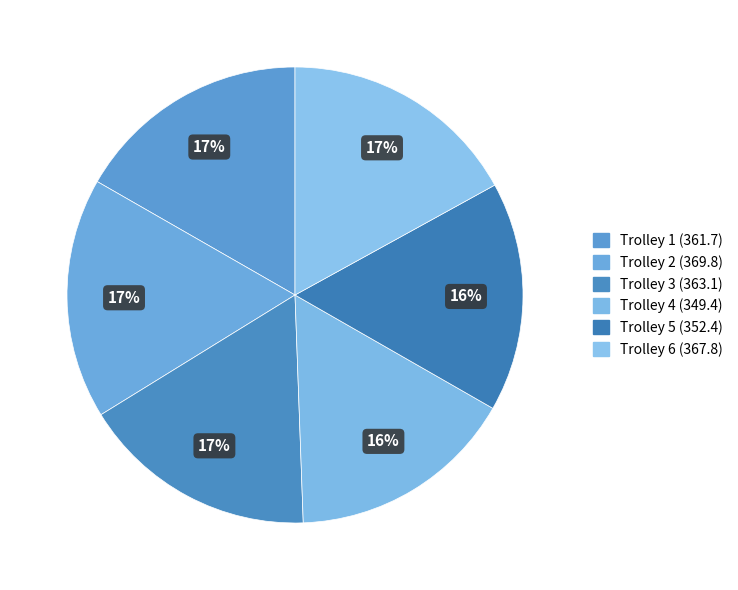

What percentage do Trolley 3 and Trolley 6 together represent?

33.8%